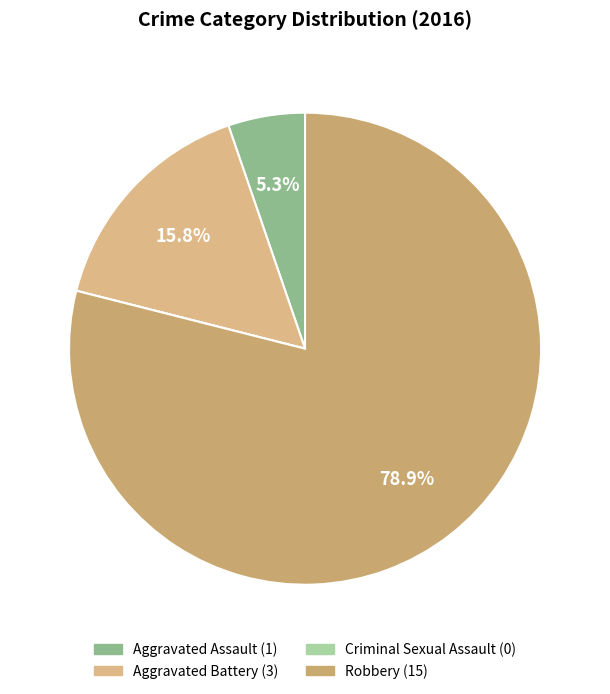

How much of the chart is everything except Aggravated Assault?

94.7%